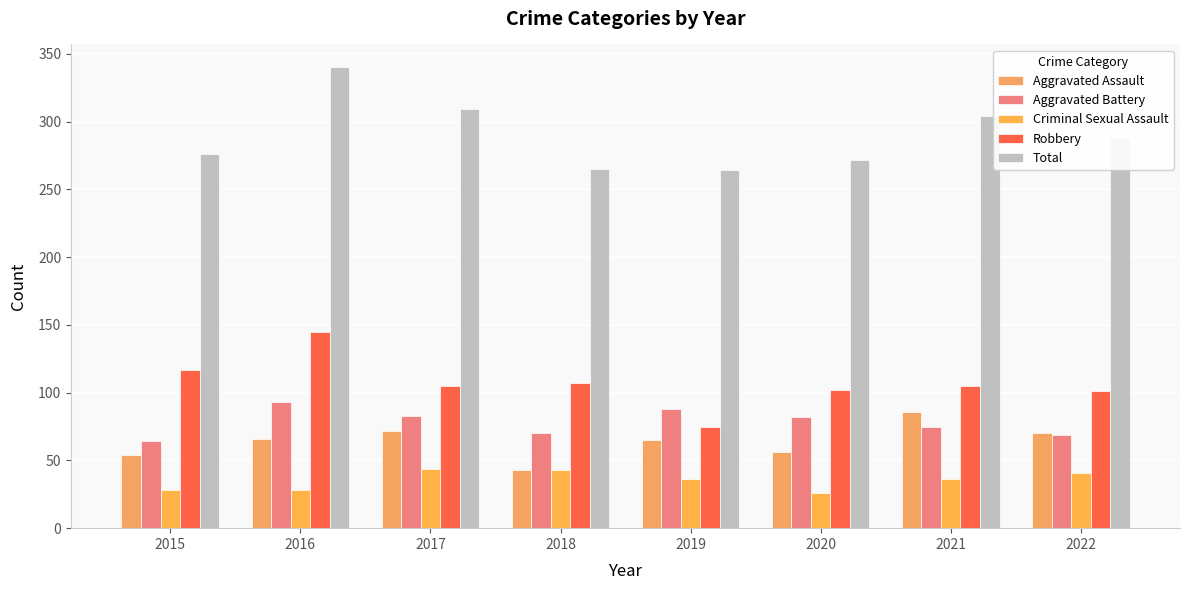

Read the Aggravated Assault value at 2021, to the nearest 5.

85